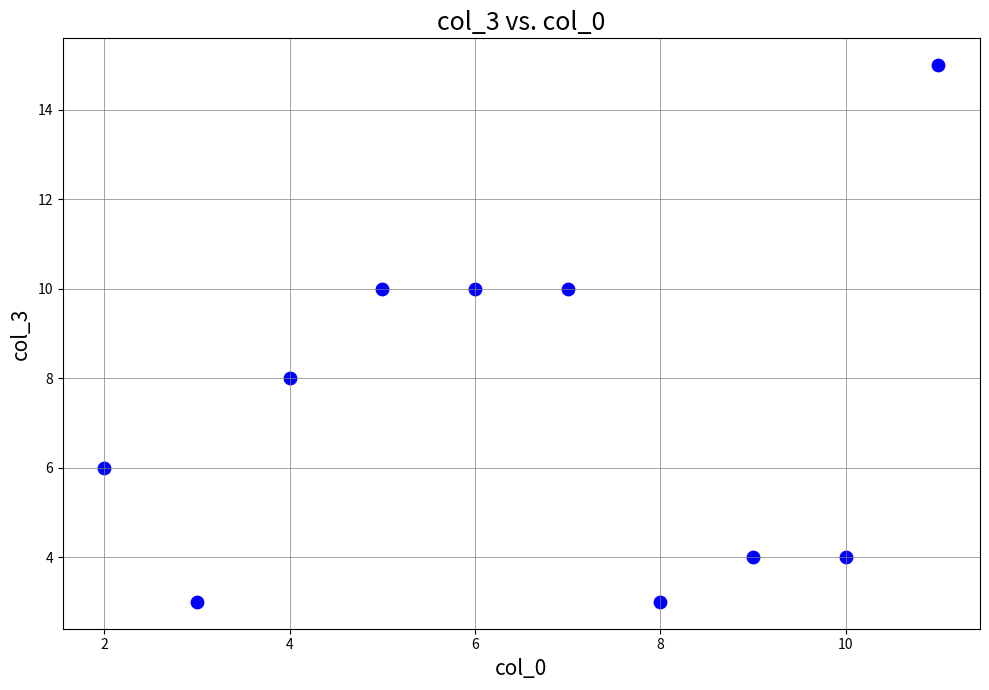

What is the range of X values (max minus min)?

9